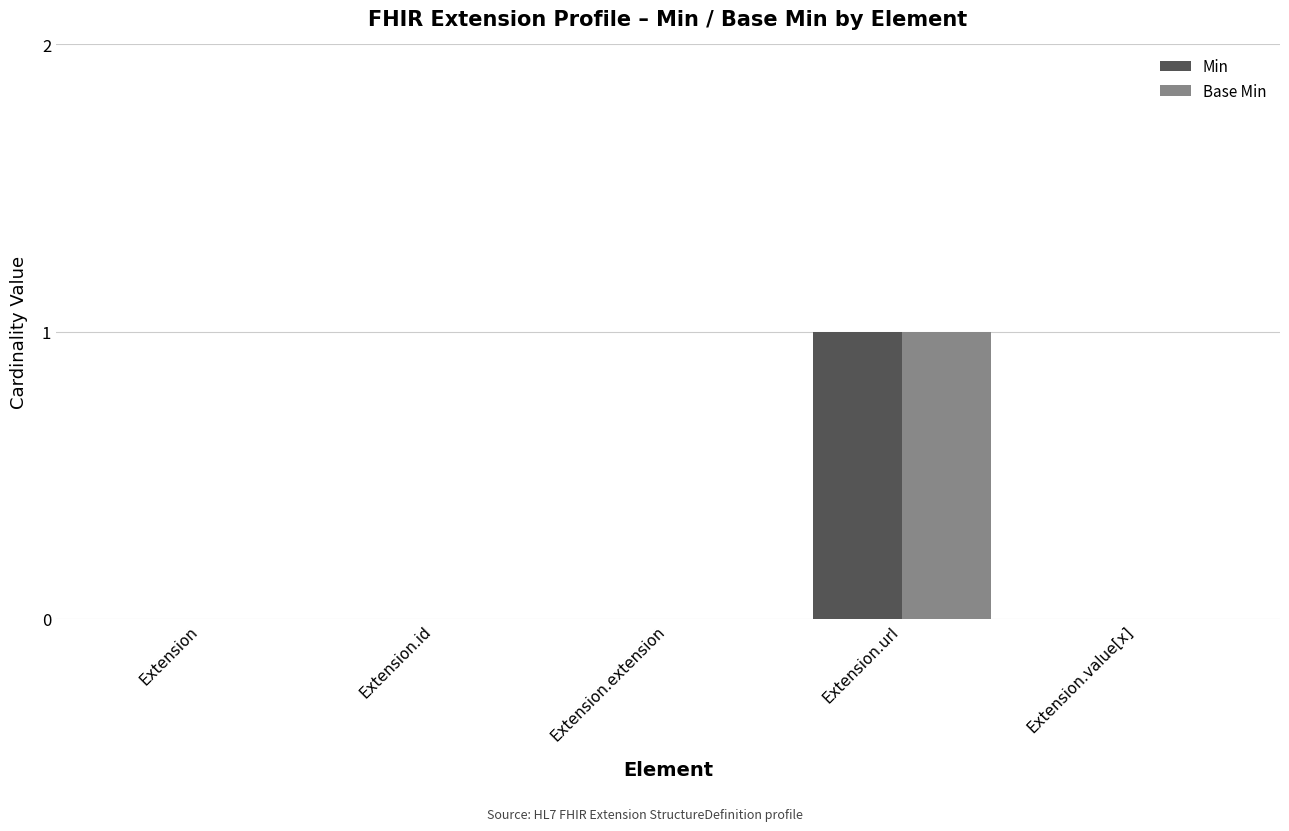

What is the maximum value shown in the chart?

1